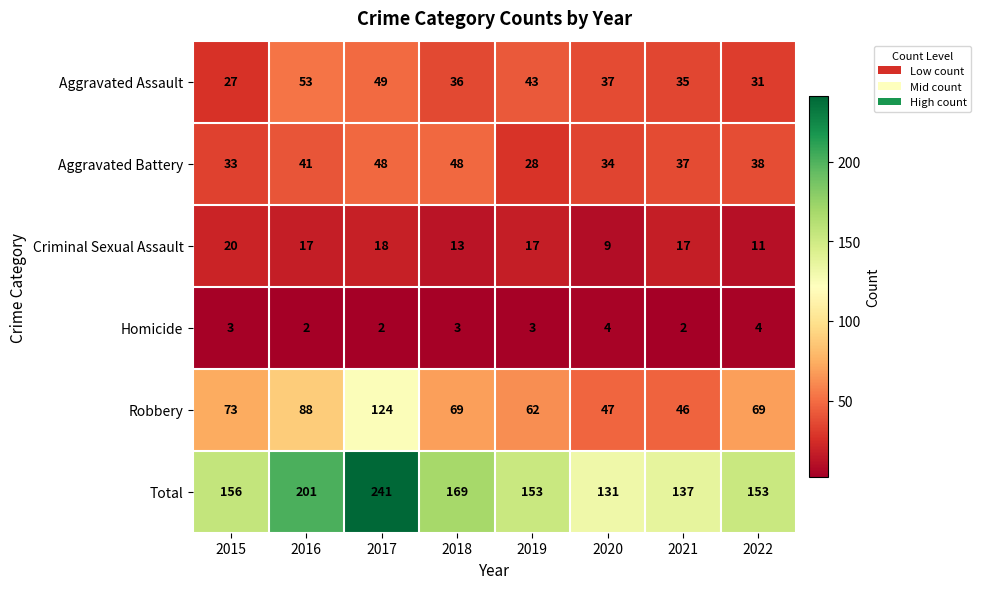

Count the number of categories in the chart.

8